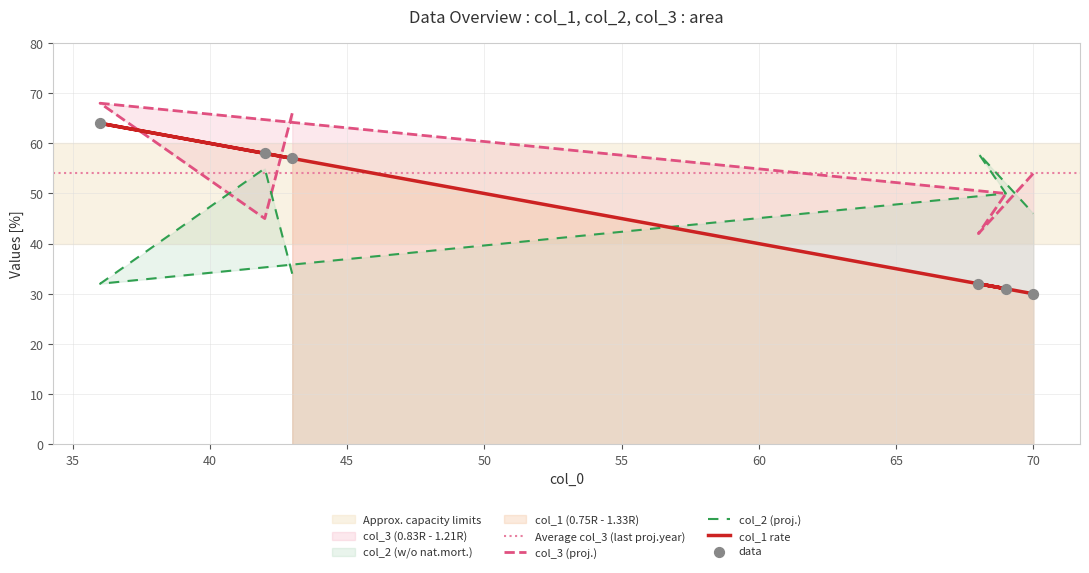

Which series contains the lowest Y value?

col_1